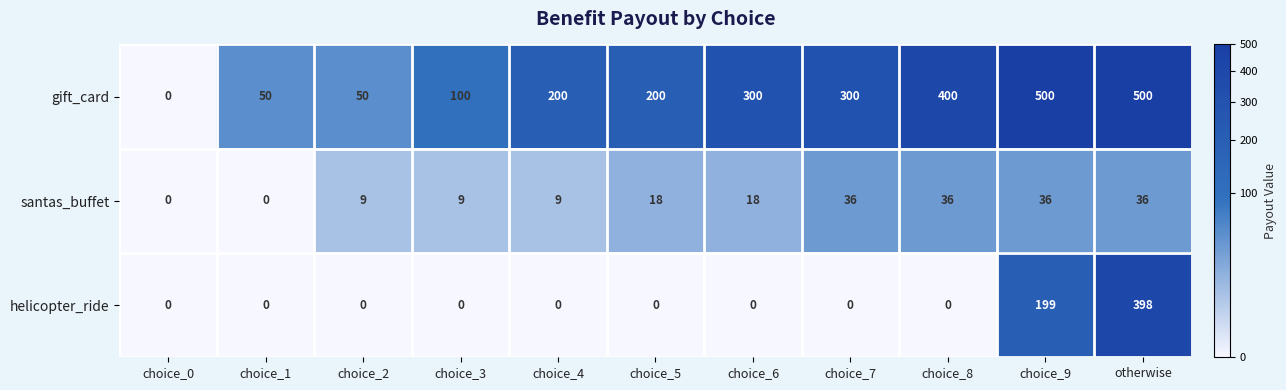

The value of santas_buffet at choice_6 is 18. True or false?

True